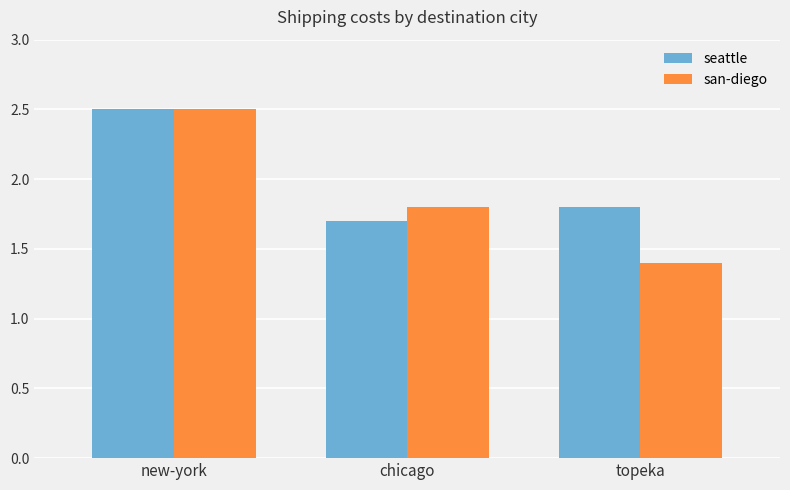

Between chicago and topeka, which series saw the biggest shift?

san-diego